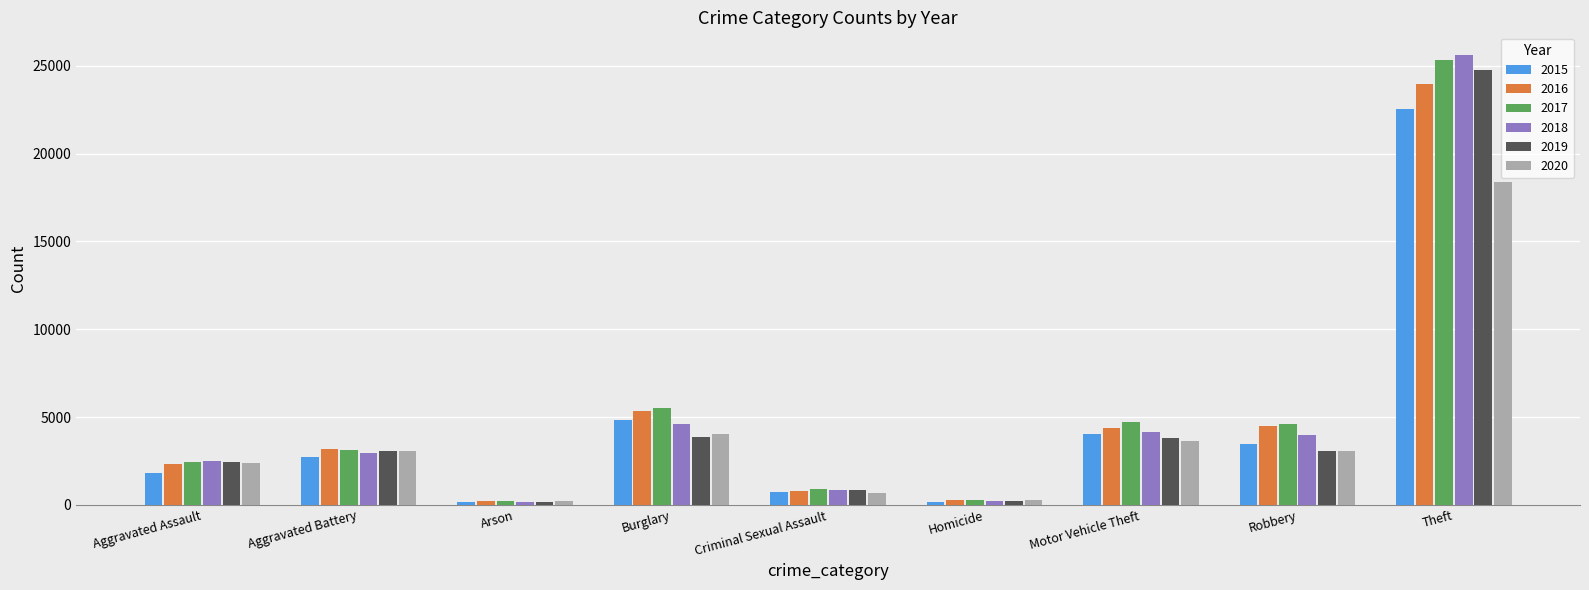

What is the total value across all series at Aggravated Battery?

18146